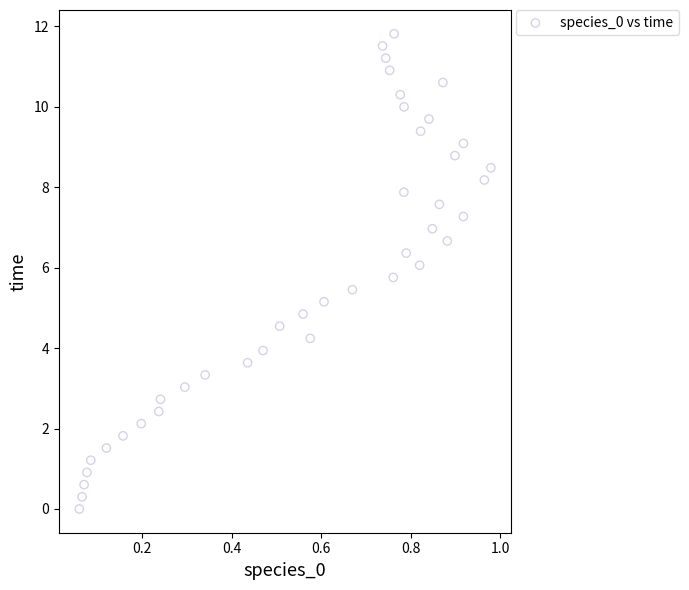

What is the range of X values (max minus min)?

0.9